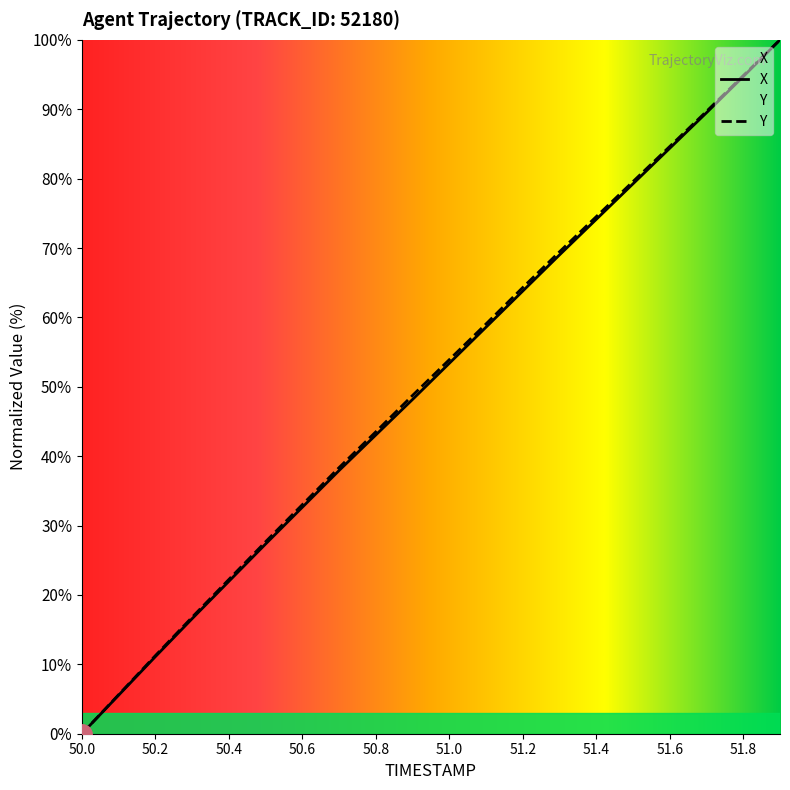

How many lines are shown in the chart?

2